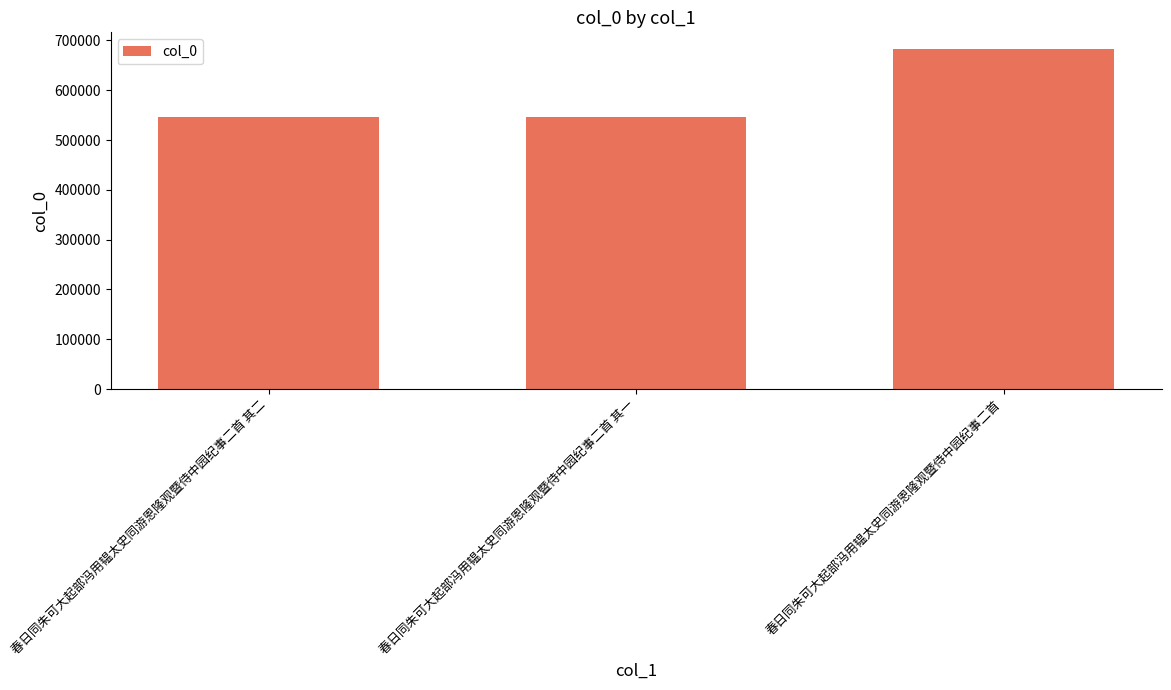

What position from the left is 春日同朱可大起部冯用韫太史同游恩隆观暨侍中园纪事二首 其二?

1